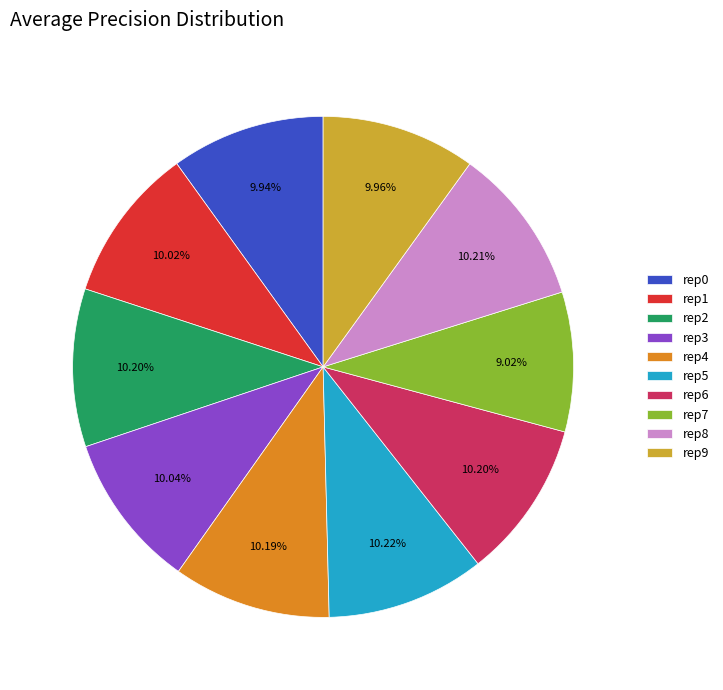

Does rep5 represent more than half of the total?

No